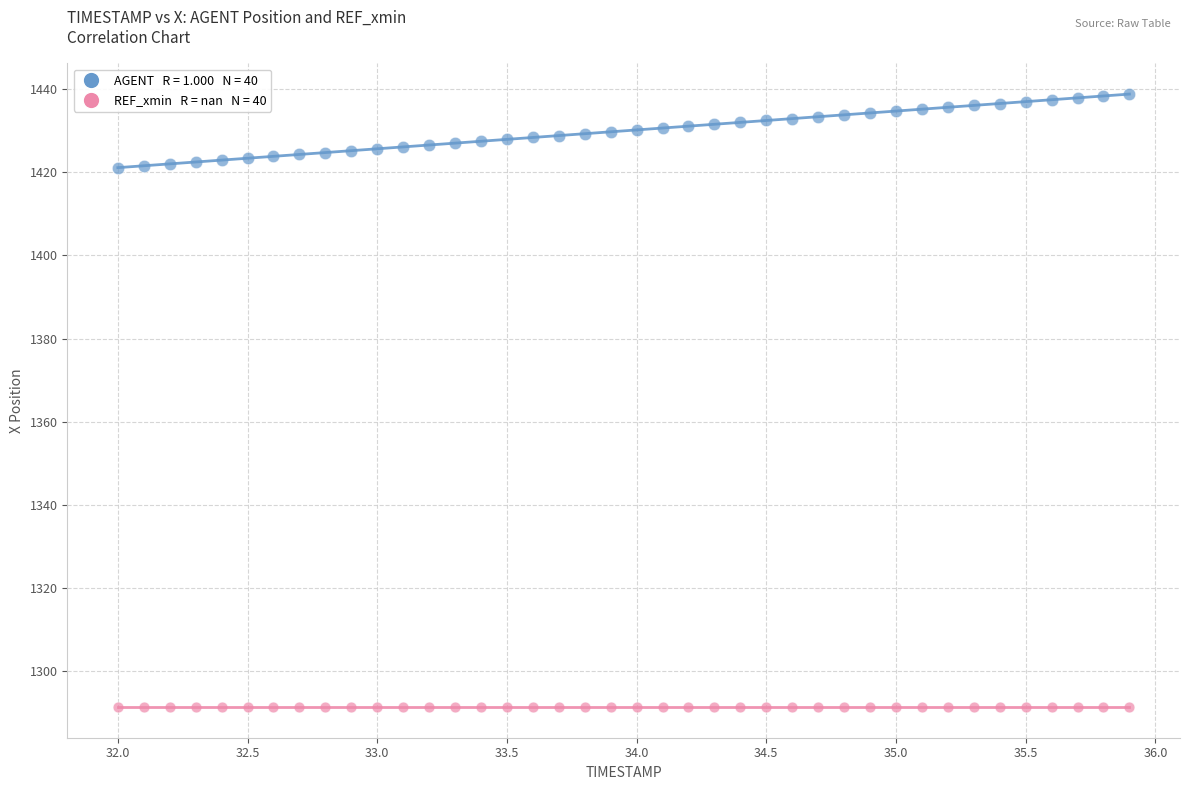

How many points are shown in the scatter plot?

80